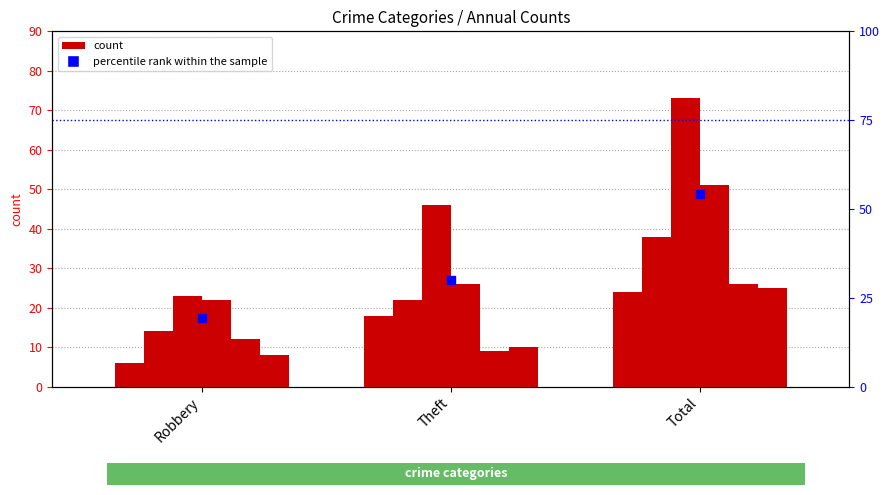

What is the change in value from Robbery to Theft?

+10.5